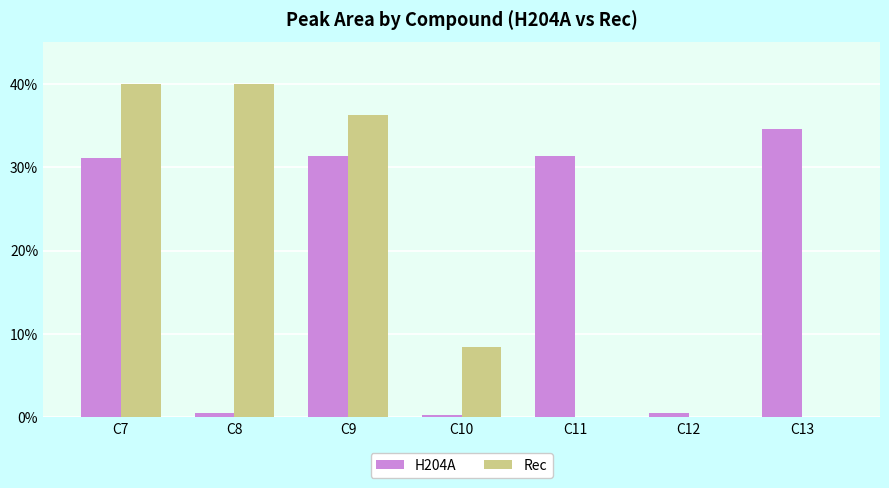

At which label does Rec first exceed 8?

C7